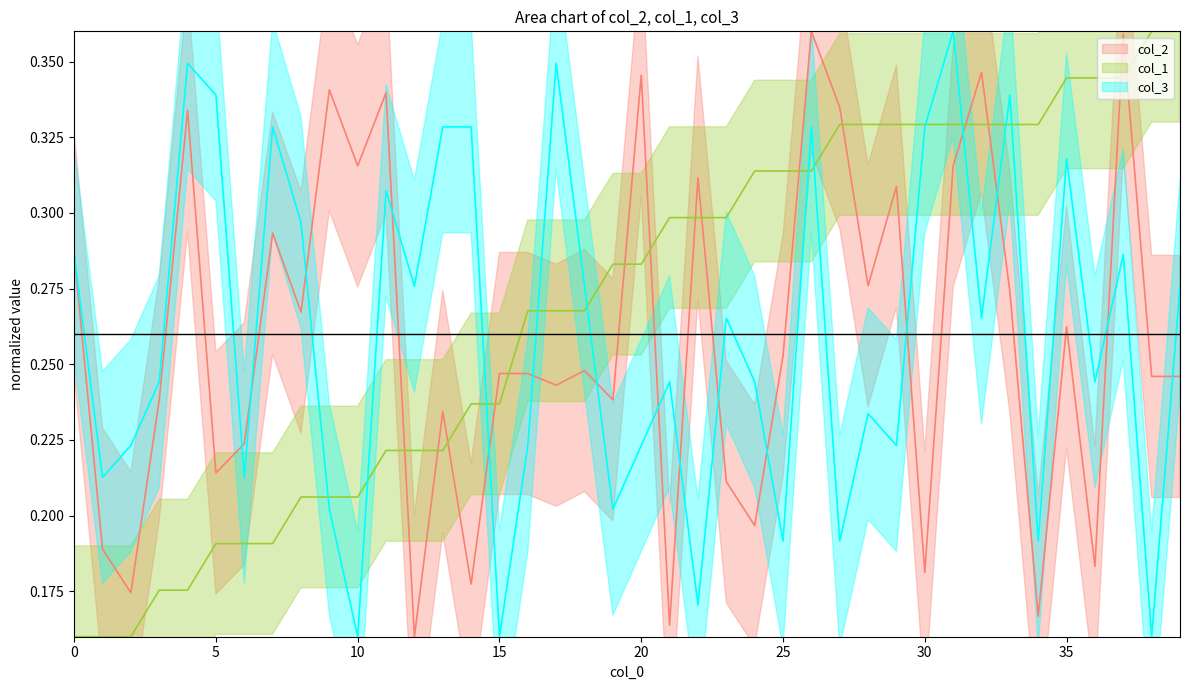

What are all the series names shown in the legend?

col_2, col_1, col_3